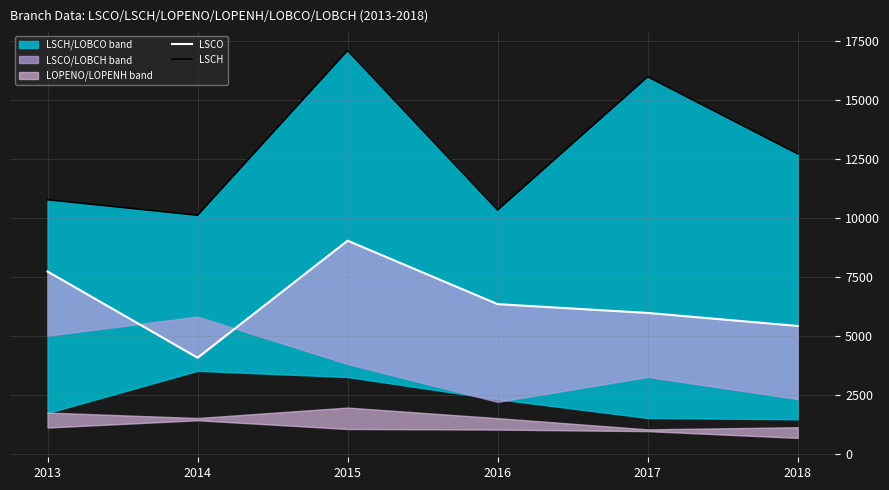

How many interior local valleys does the LSCO series have?

1